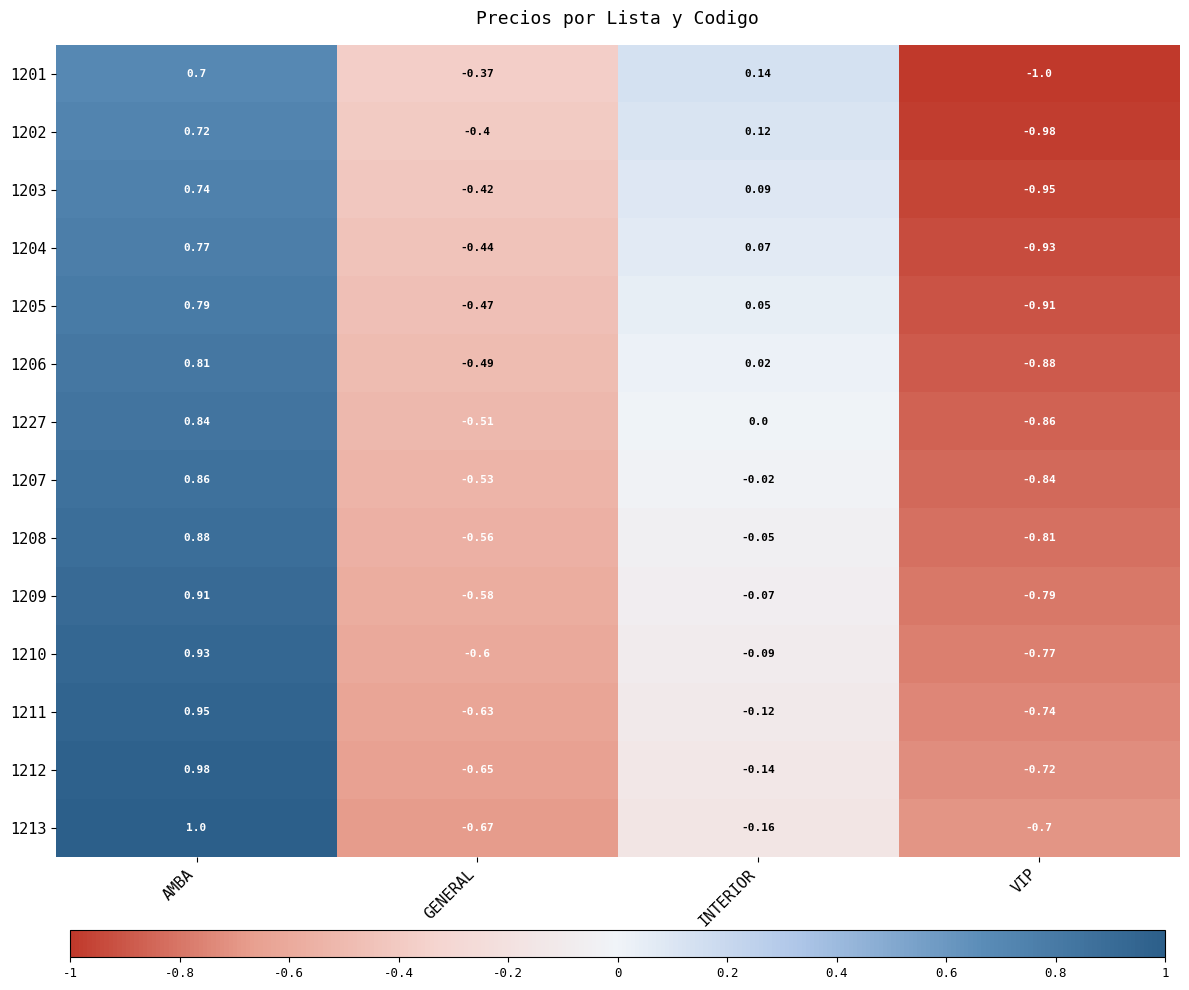

At which category is the sum across all series the highest?

AMBA